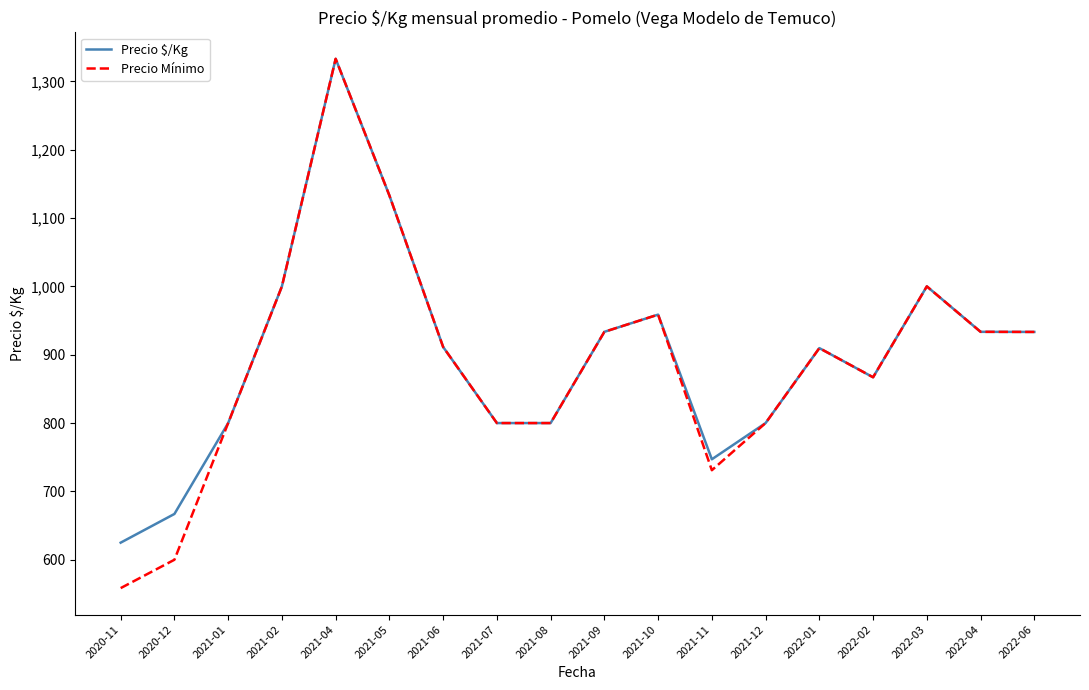

Is the value of Precio Mínimo at 2021-10 greater than the value of Precio $/Kg at 2022-06?

Yes